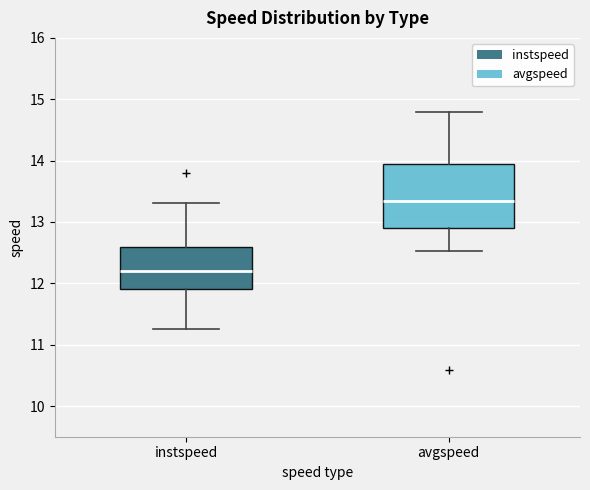

Where is the upper edge of the box for avgspeed on the y-axis? The values are not printed on the chart, so give them approximately, as read against the axis.

13.9